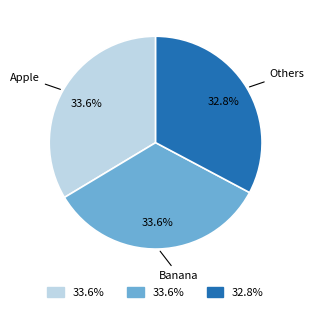

Is there a majority slice in this chart?

No